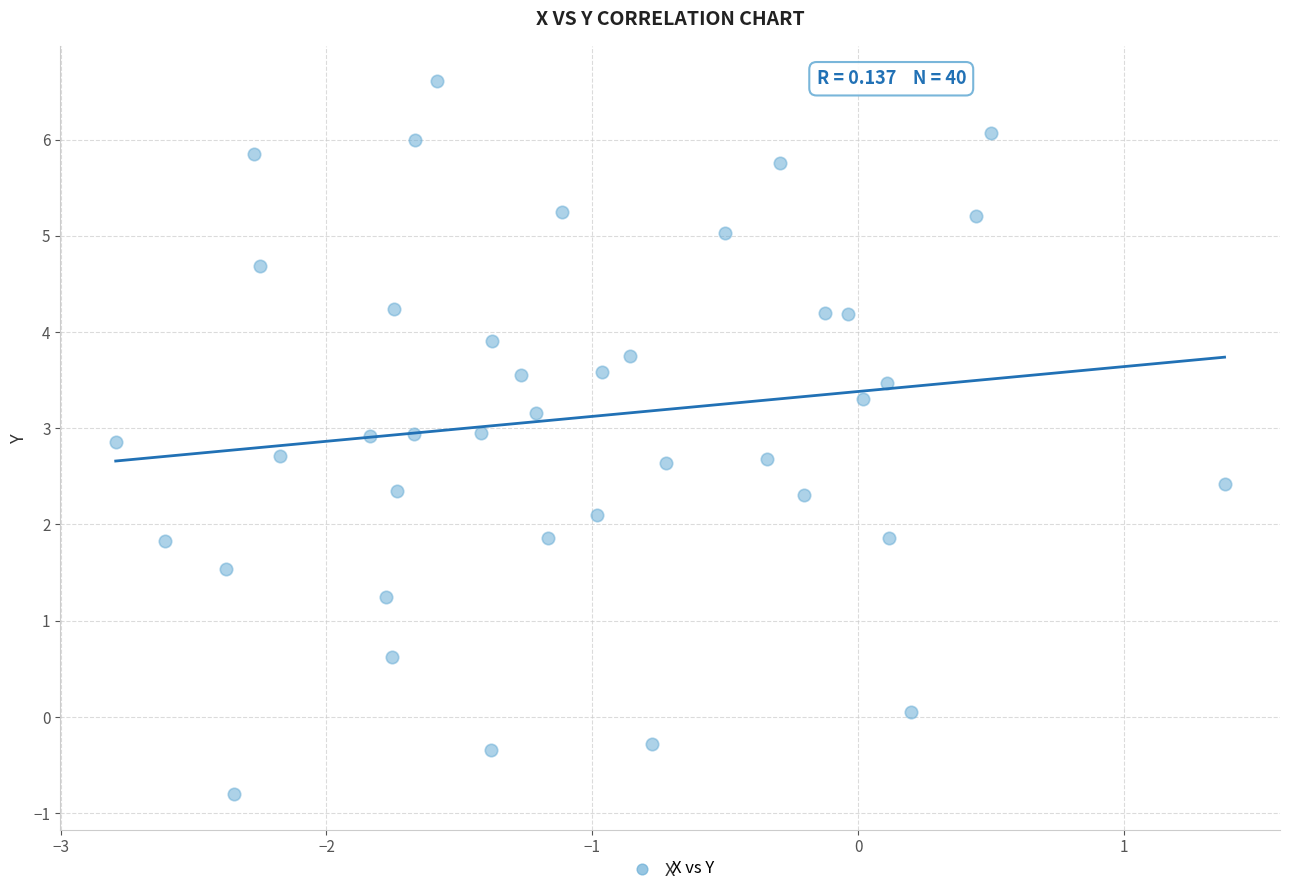

What is the range of Y values (max minus min)?

7.4